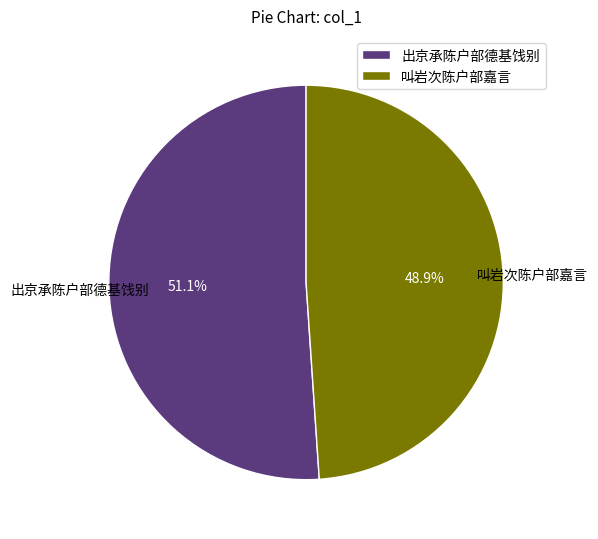

To the nearest percent, what is the difference between the 出京承陈户部德基饯别 and 叫岩次陈户部嘉言 slice percentages?

2%